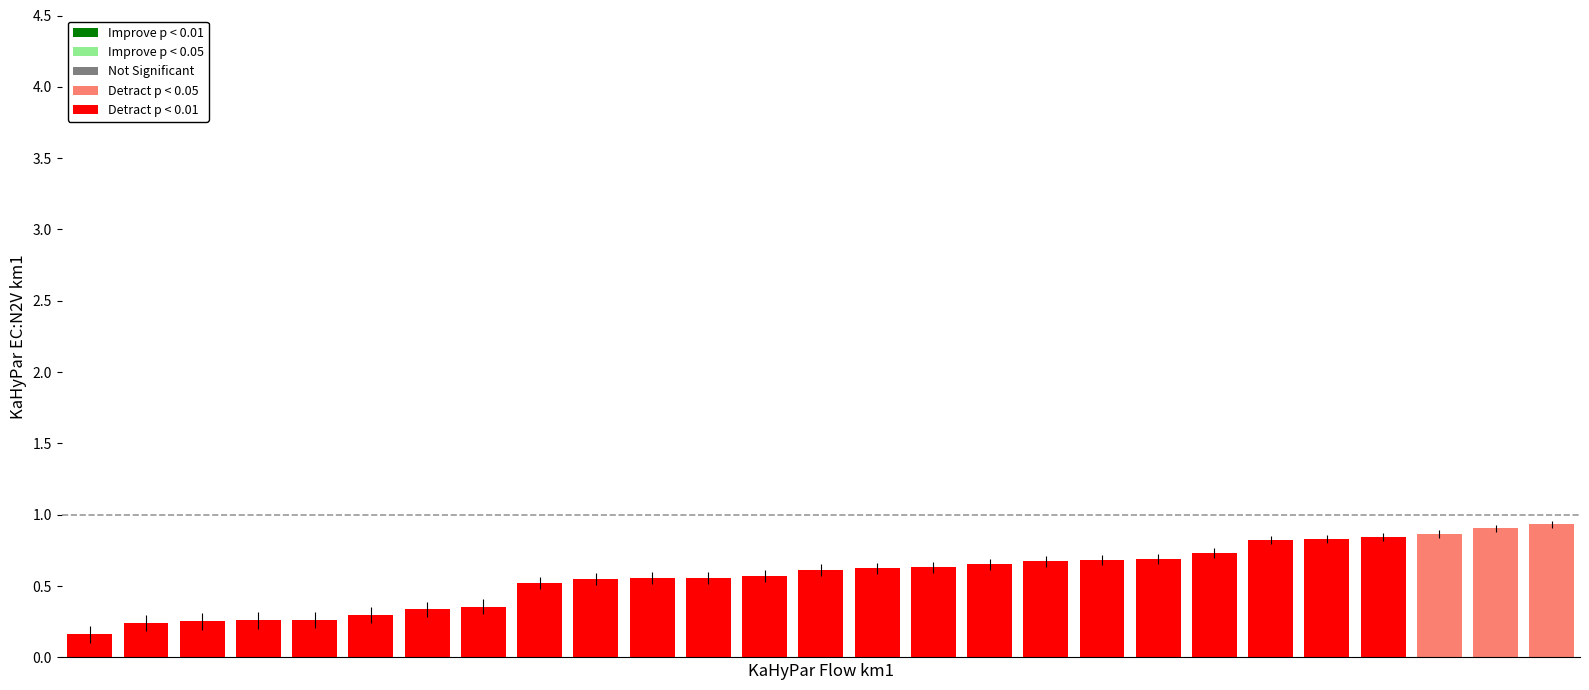

The chart shows a value of 0.3 at 23. True or false?

False